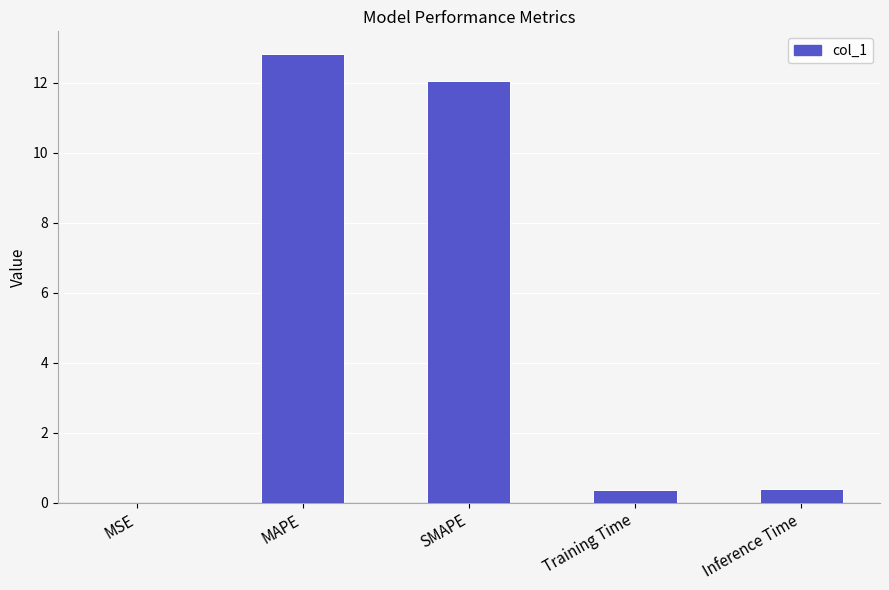

What is the maximum value shown in the chart?

12.8